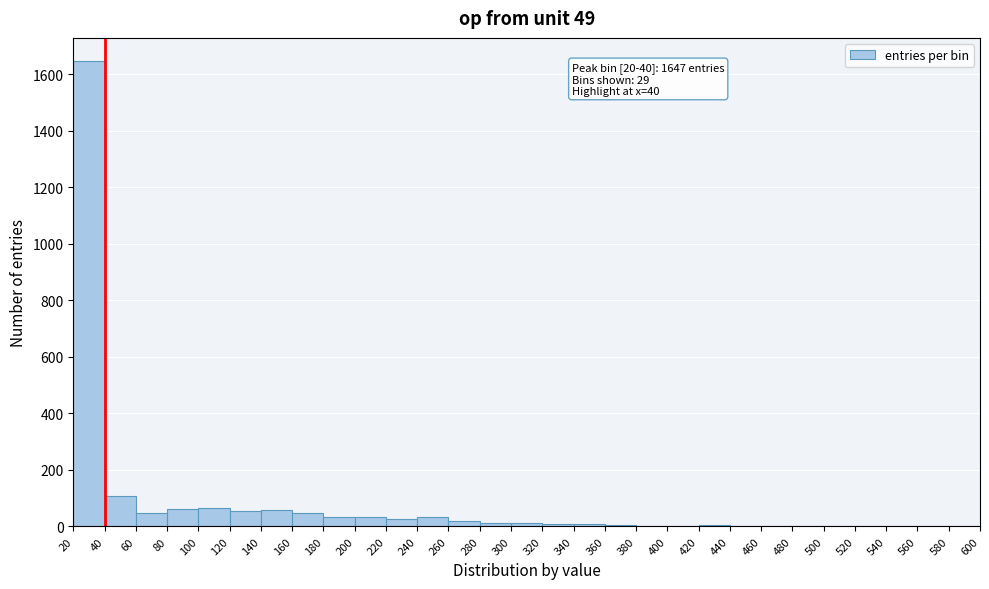

Which range on the x-axis has the tallest bar?

20 to 40